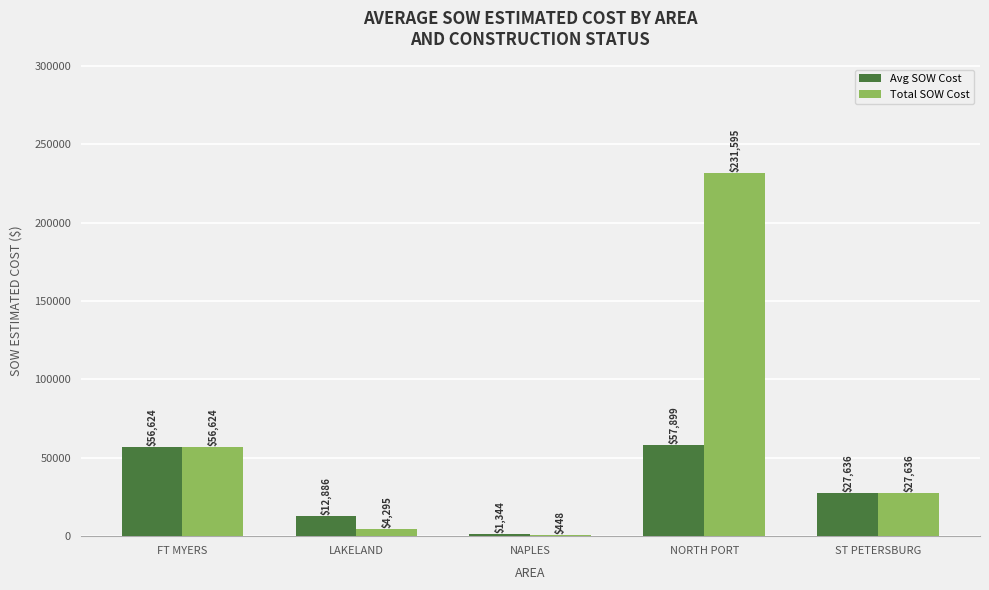

Which series has the largest total across all categories?

Total SOW Cost